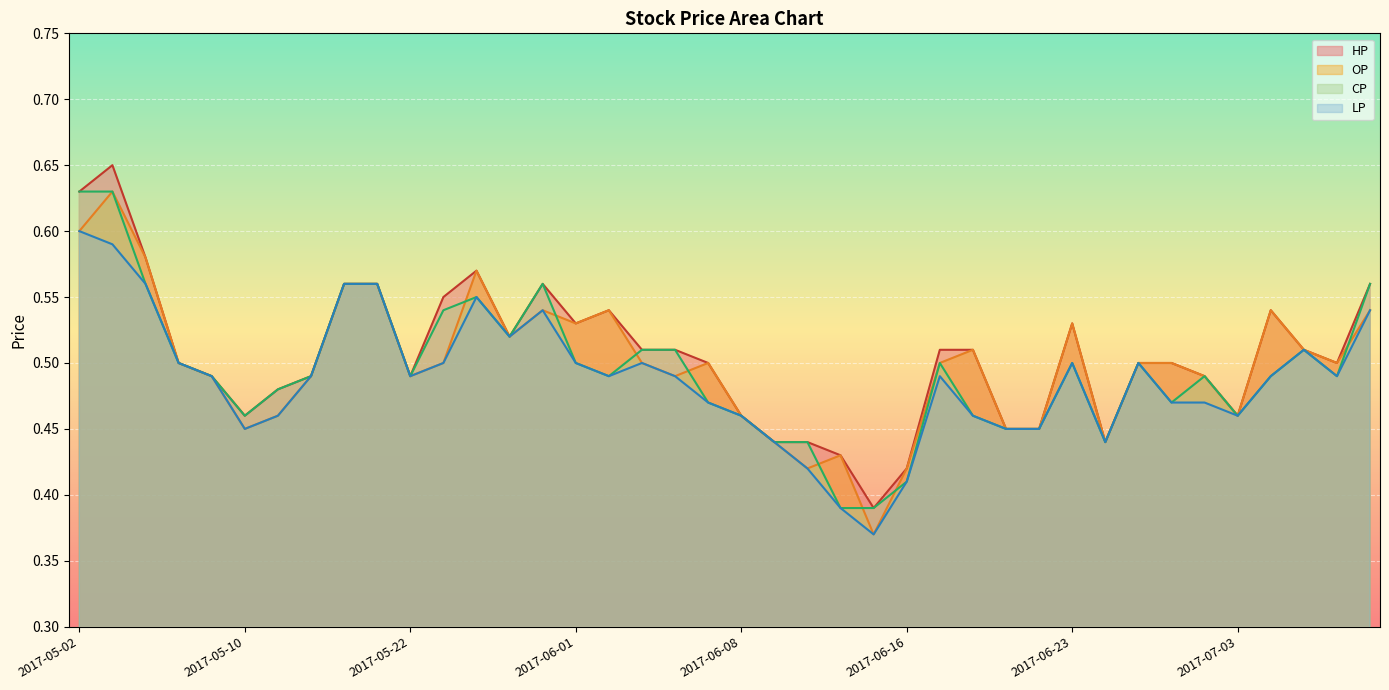

Which category has the lowest value across all series?

2017-06-15